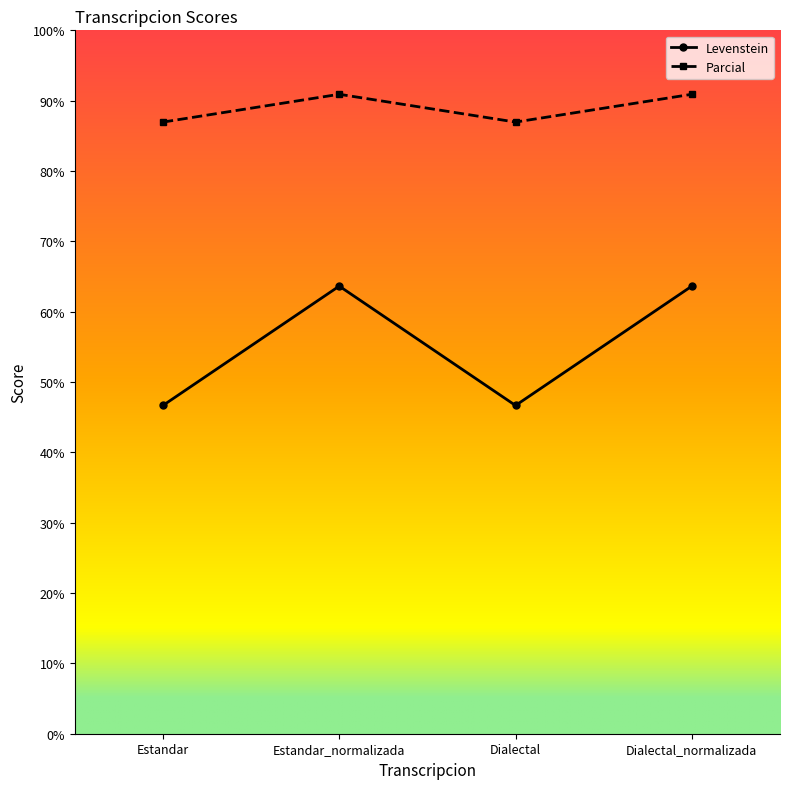

What is the total value across all series at Dialectal_normalizada?

154.5